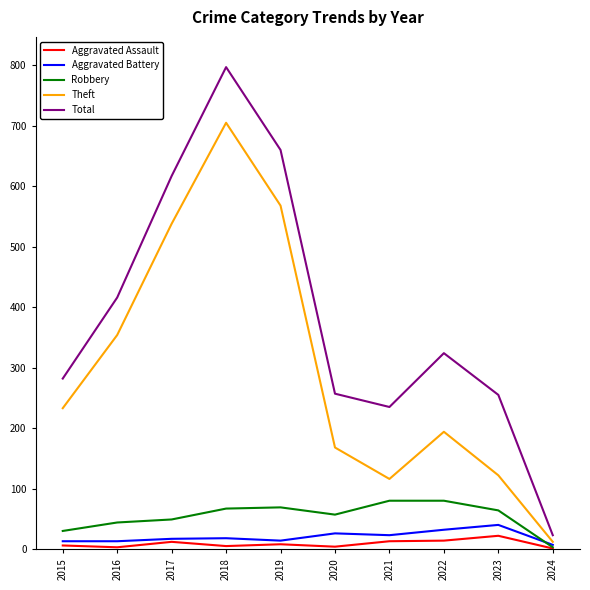

What is the difference between the second highest and minimum values in the Robbery series?

77